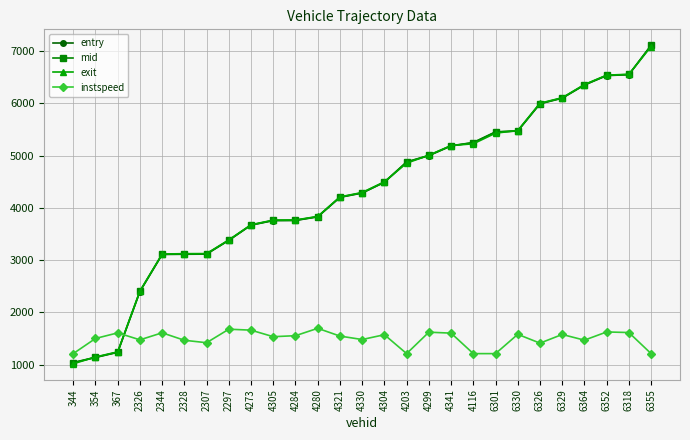

True or false: entry has a value of 9114.1 at 6329.

False